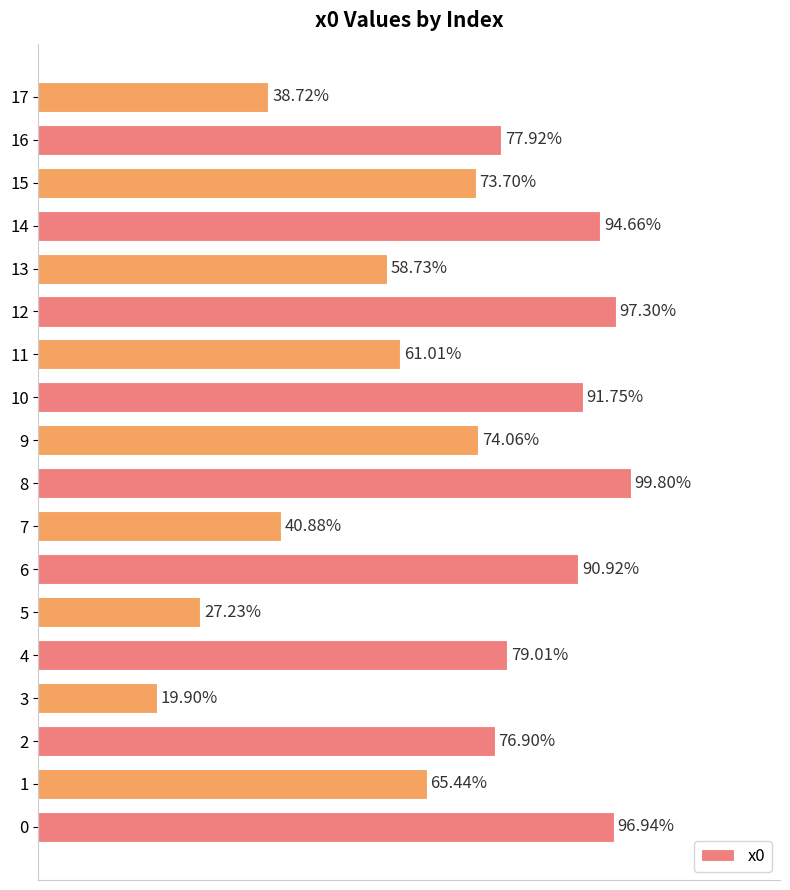

Are the bars horizontal?

Yes